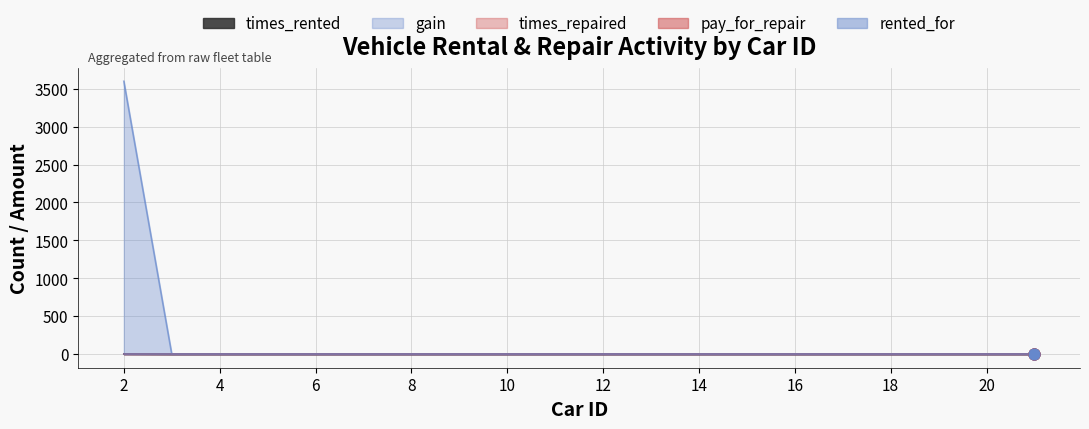

At which category is the sum across all series the highest?

2